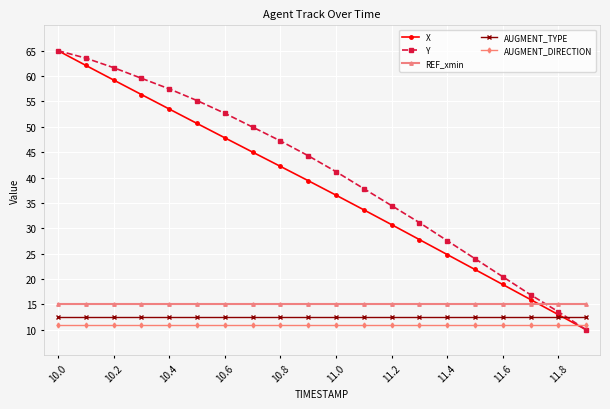

What is the value of the REF_xmin point at the 20th from the left?

15.0